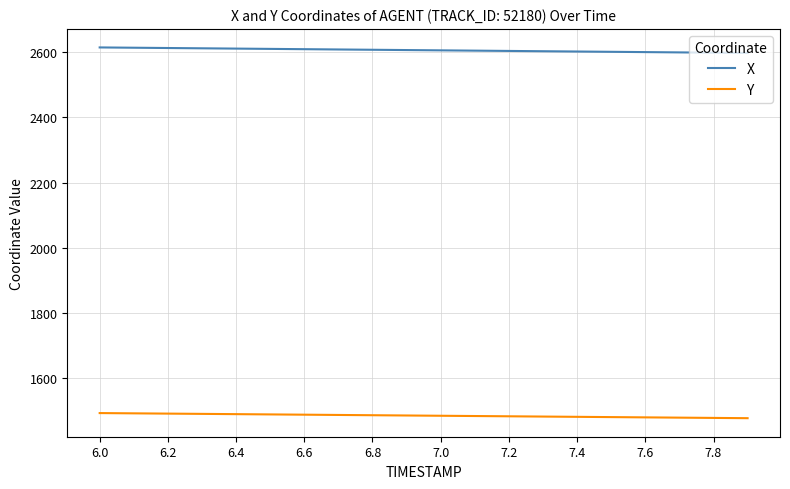

True or false: X and Y intersect in this chart.

False